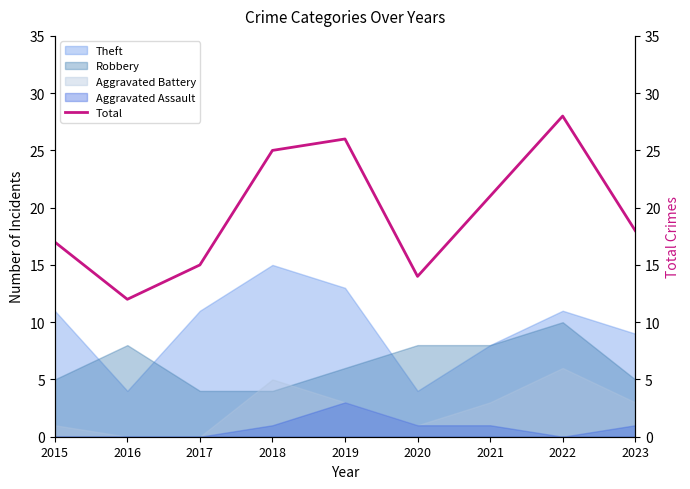

What is the difference between the second highest and minimum values?

14